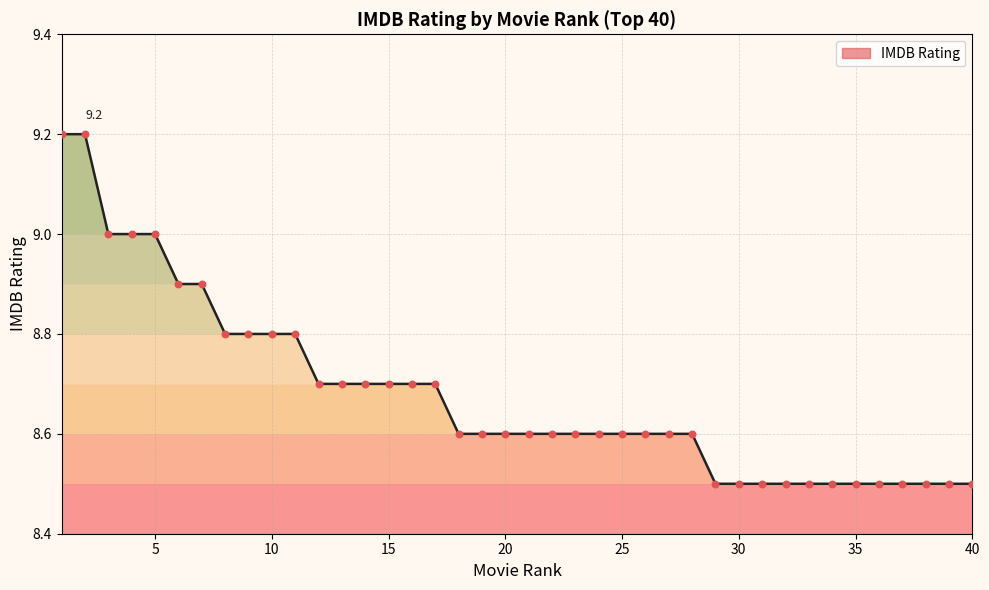

What is the minimum value shown in the chart?

8.5